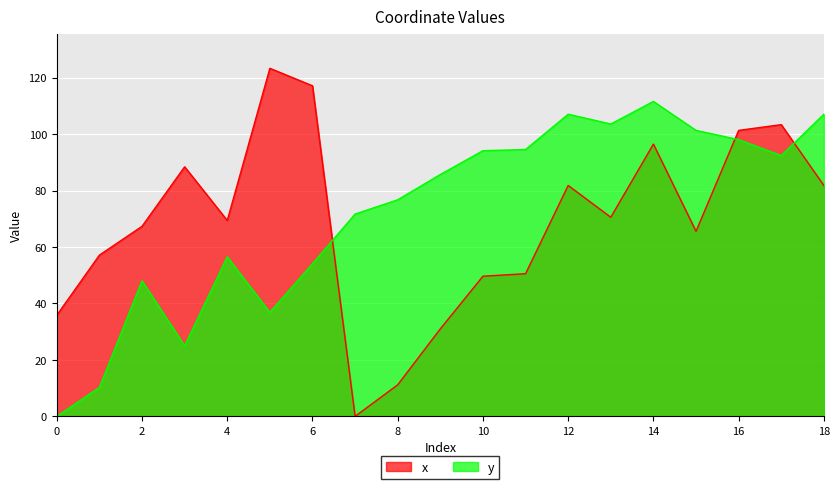

Reading left to right, extract all data points from this chart.

x: 35.8	57.1	67.4	88.5	69.4	123.4	117.2	0.0	11.2	31.0	49.7	50.6	81.8	70.6	96.5	65.6	101.4	103.4	81.8
y: 0.0	10.2	48.1	25.0	56.6	36.9	54.1	71.7	76.8	85.7	94.2	94.6	107.1	103.6	111.6	101.4	98.1	92.4	107.1